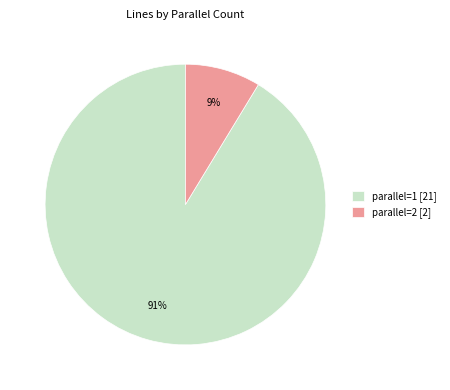

To the nearest percent, what percentage of the pie is parallel=2?

9%